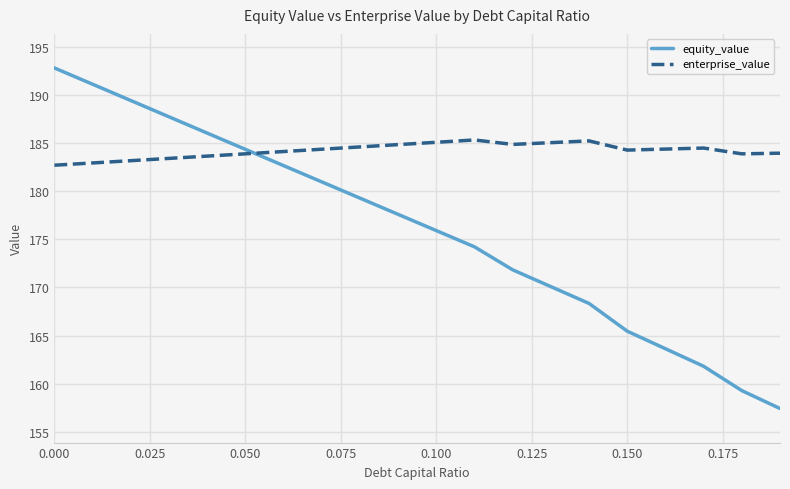

Does the chart have visible grid lines?

Yes